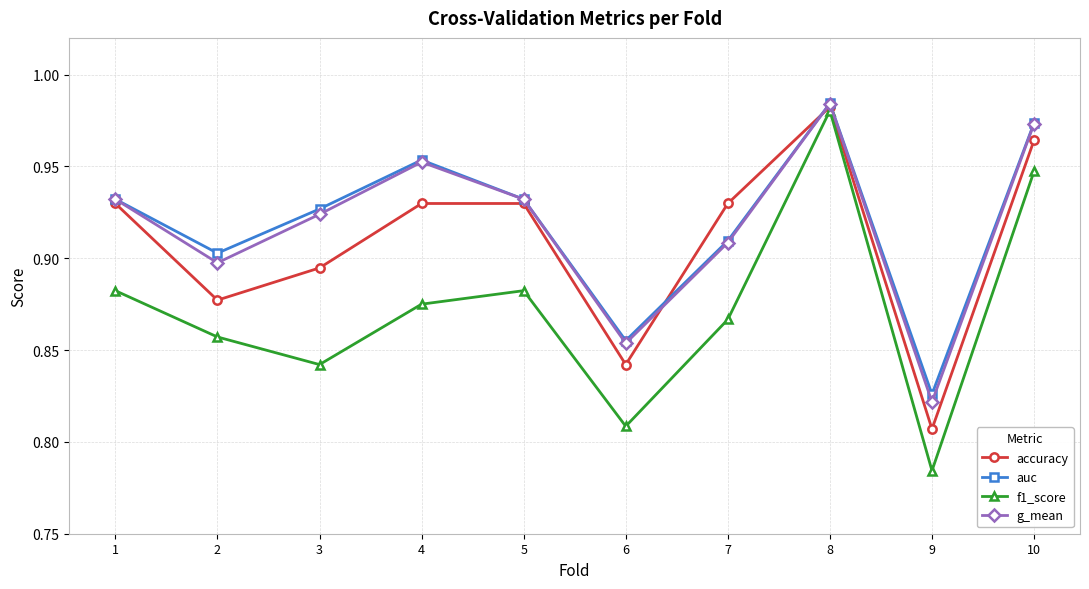

Which series changed the most between 3 and 5?

f1_score